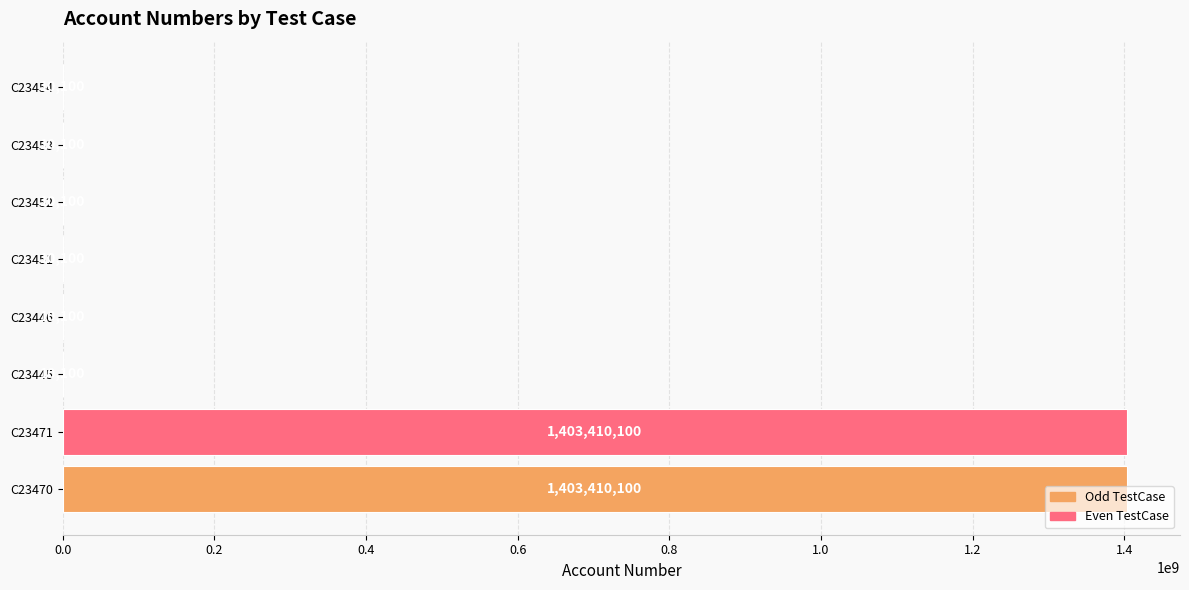

Are the bars grouped side by side (vs. stacked)?

No